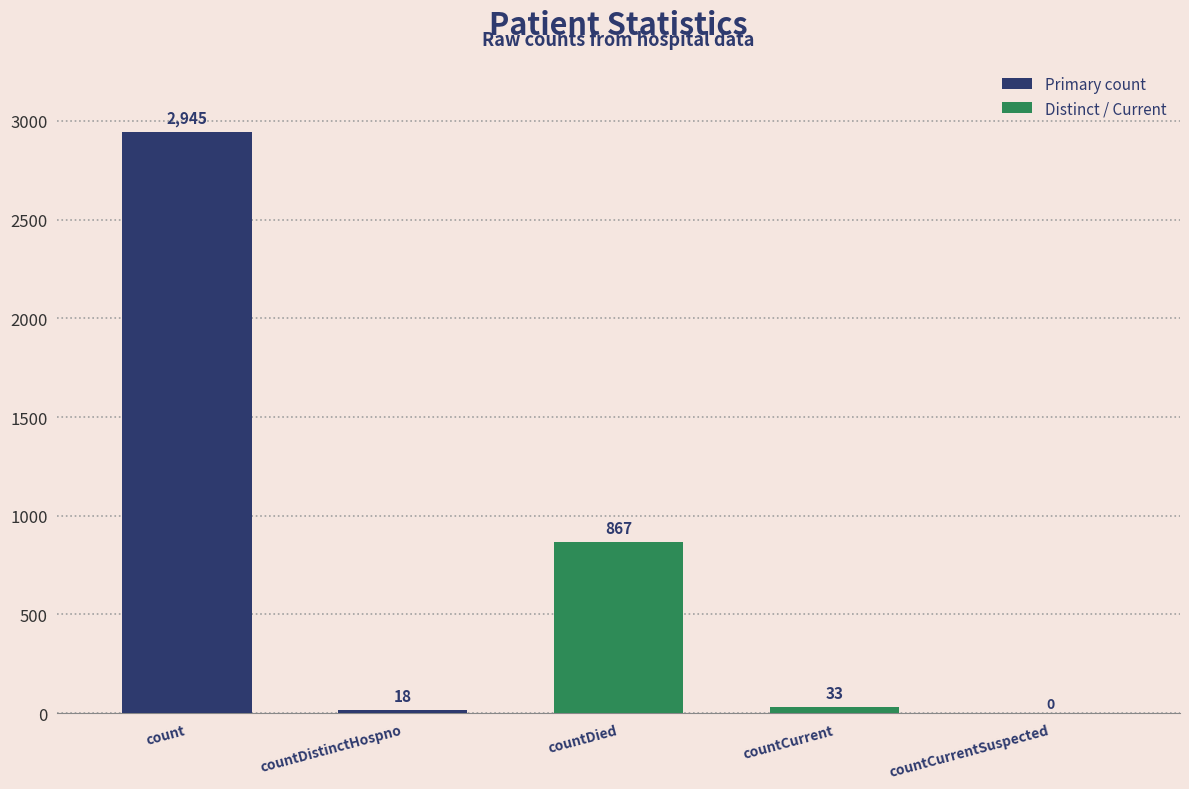

Between countCurrent and countDistinctHospno, which is larger?

countCurrent